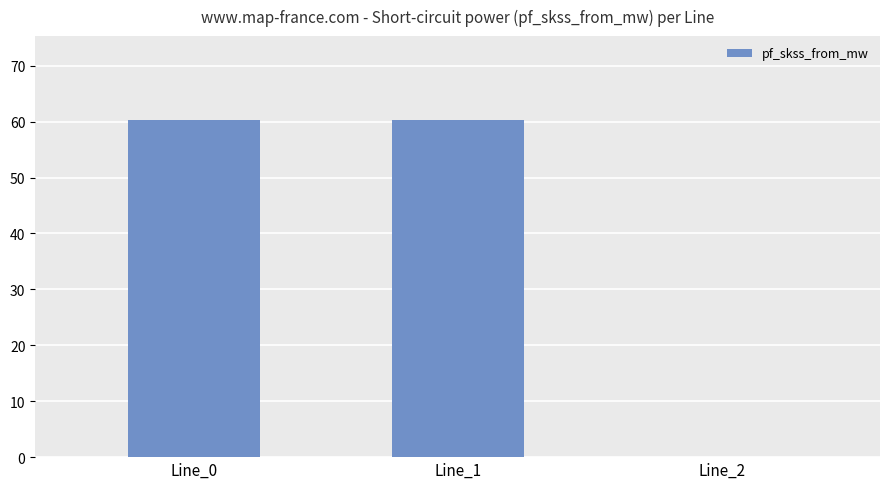

At which label does the data first exceed 60?

Line_0